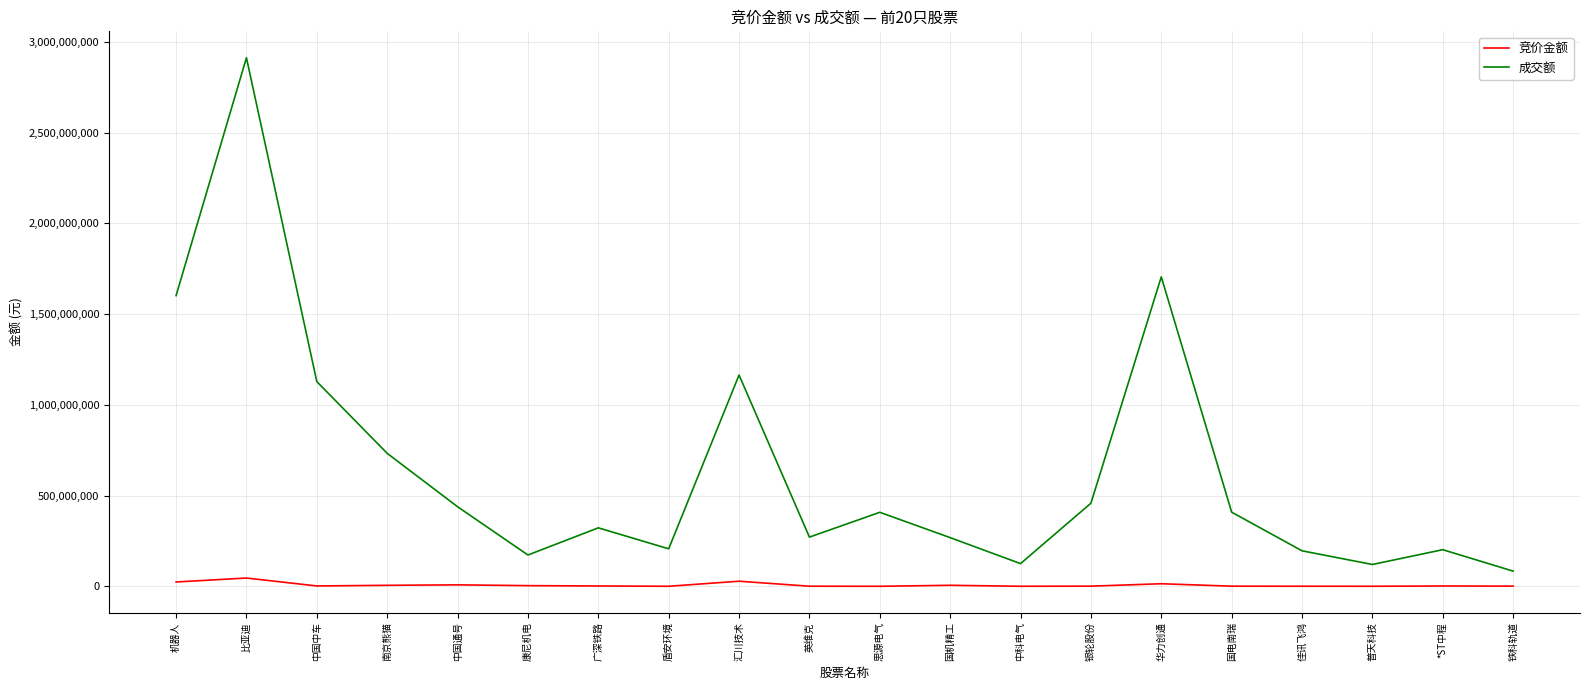

How many lines are shown in the chart?

2